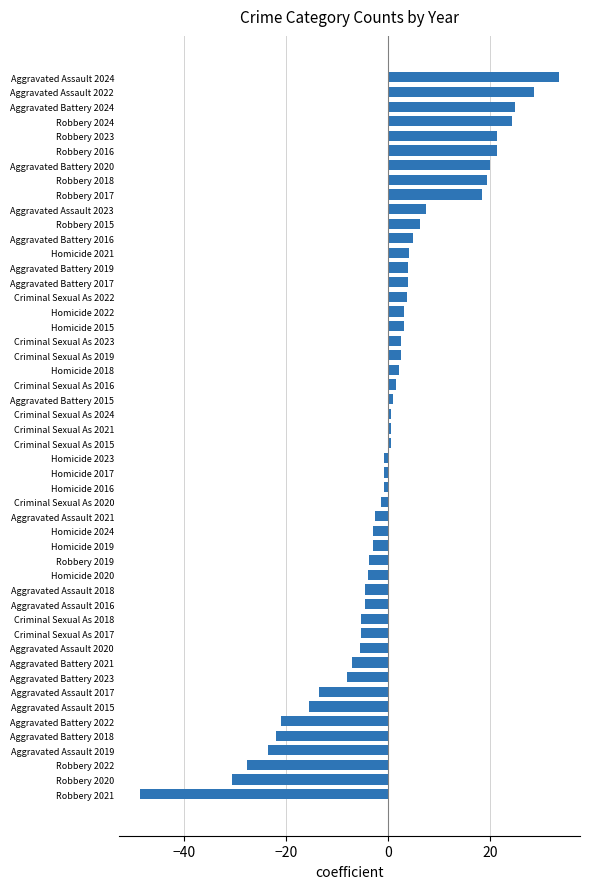

The chart shows a value of -5.4 at Criminal Sexual As 2018. True or false?

True